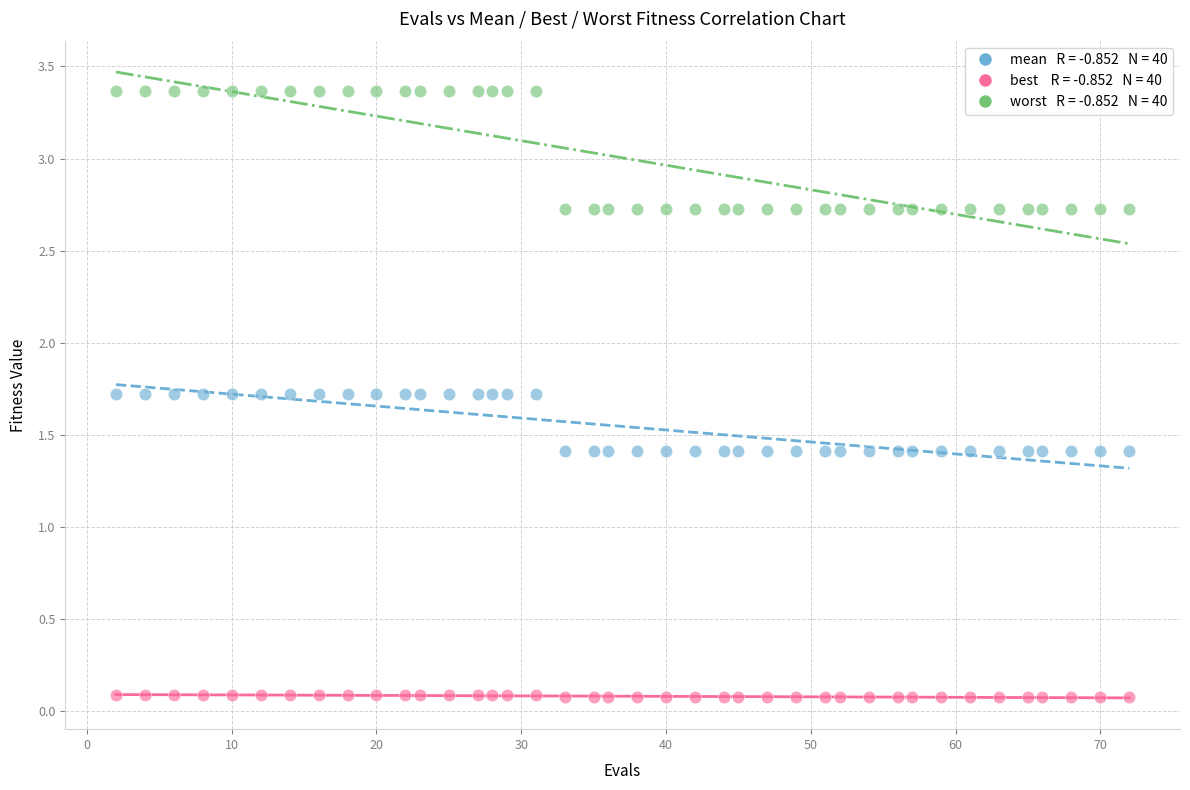

Across all data points, what is the range of Y values (max minus min)?

3.3